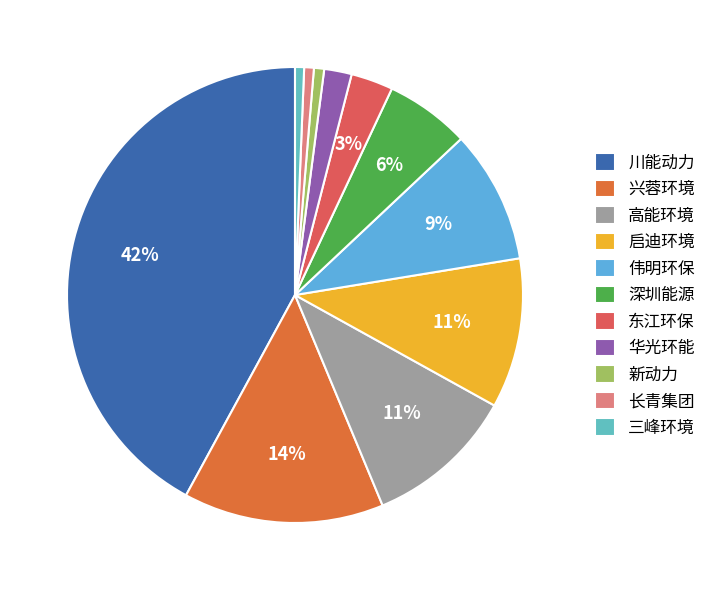

Rank the categories by value from highest to lowest.

川能动力, 兴蓉环境, 高能环境, 启迪环境, 伟明环保, 深圳能源, 东江环保, 华光环能, 新动力, 长青集团, 三峰环境